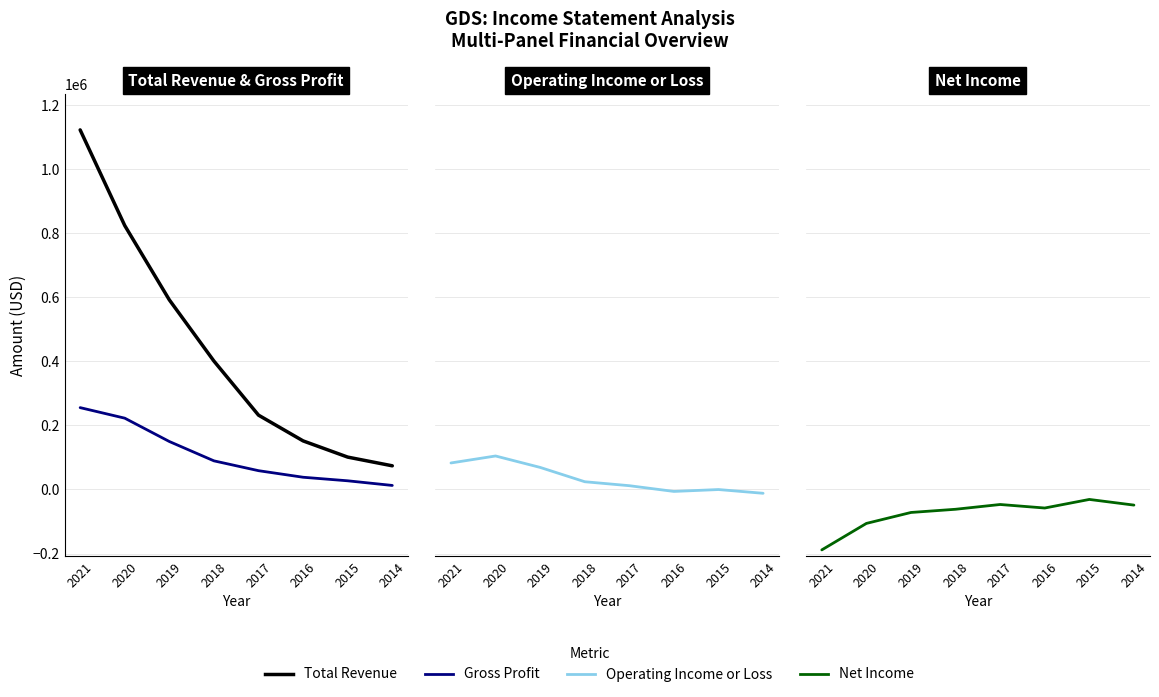

What are all the series names shown in the legend?

Total Revenue, Gross Profit, Operating Income or Loss, Net Income